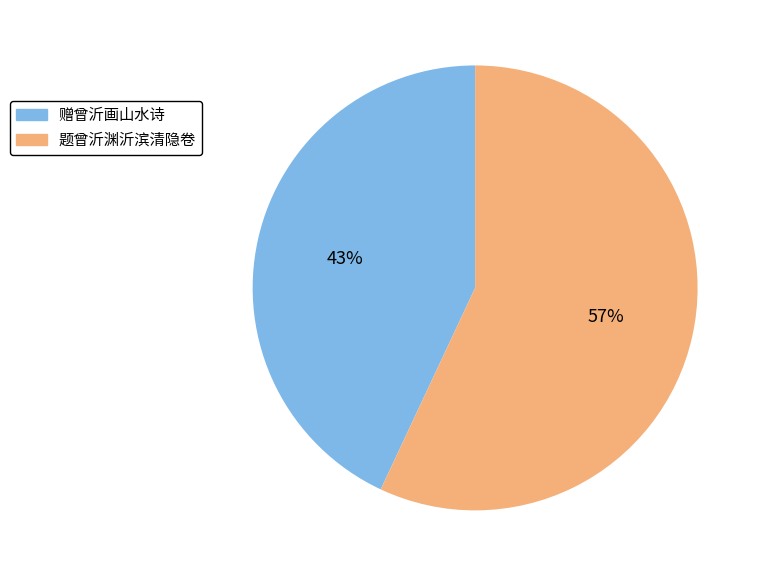

To the nearest percent, what is the difference between the 赠曾沂画山水诗 and 题曾沂渊沂滨清隐卷 slice percentages?

14%